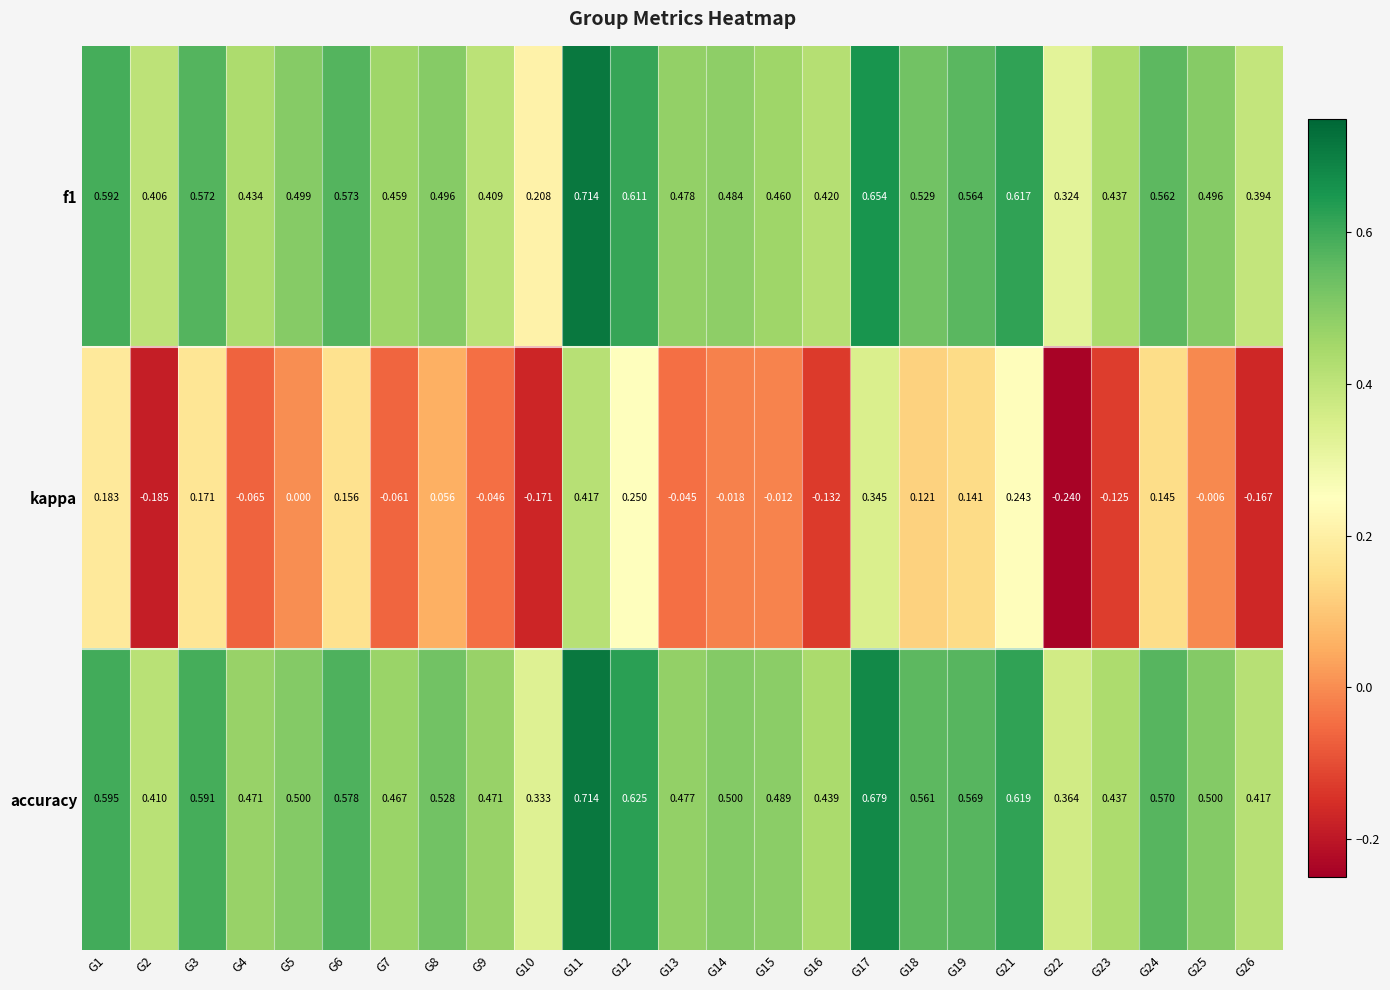

How many series are shown in this chart?

3